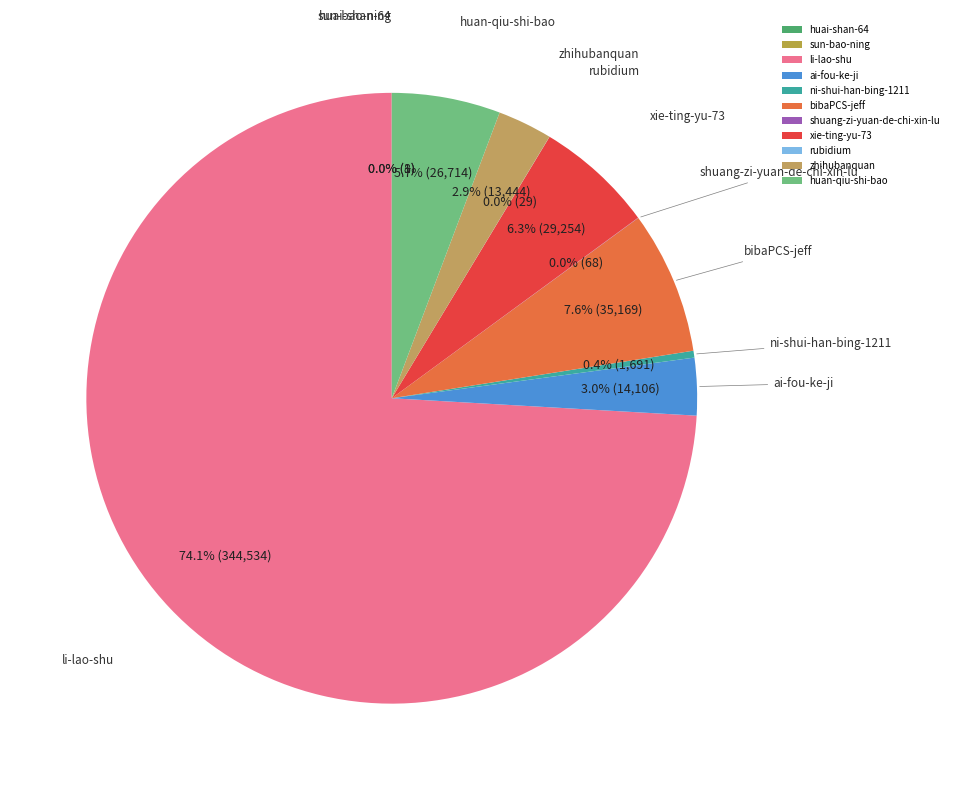

Is there a majority slice in this chart?

Yes